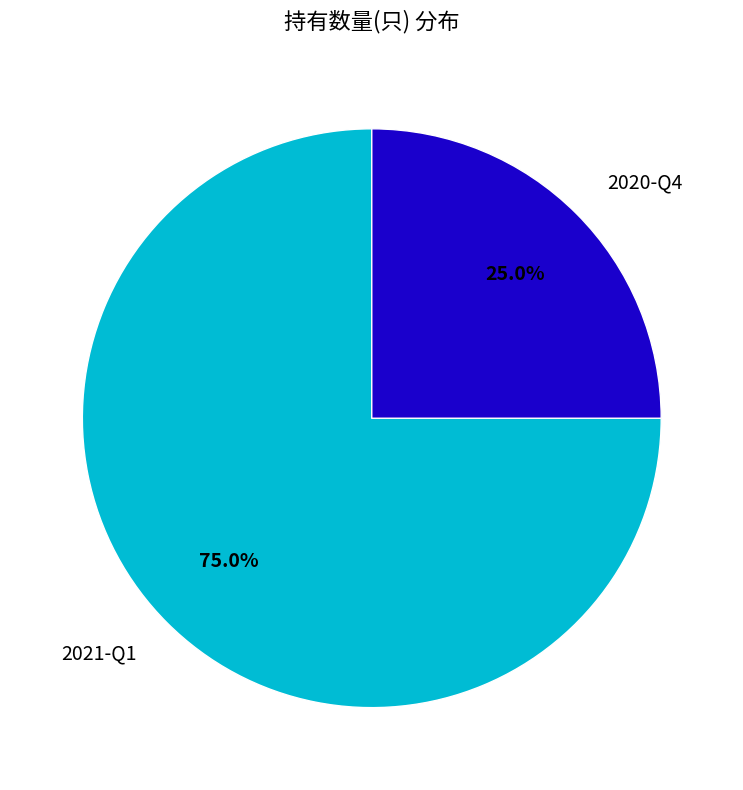

To the nearest percent, what percentage of the pie is 2020-Q4?

25%